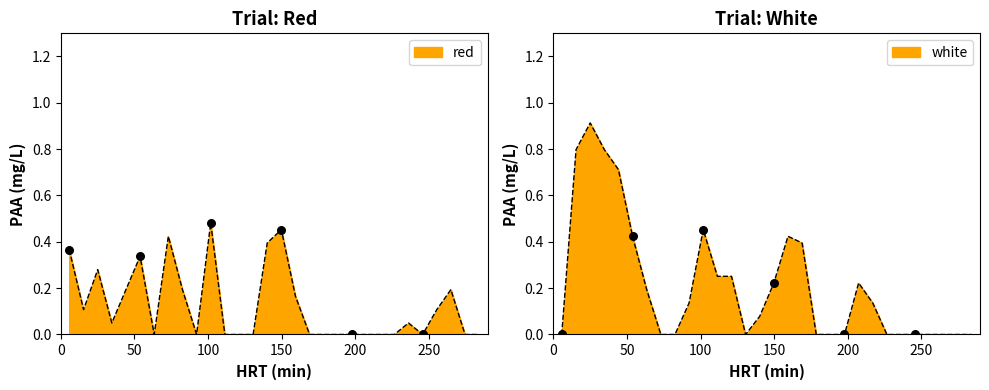

Which series has the largest total across all categories?

white